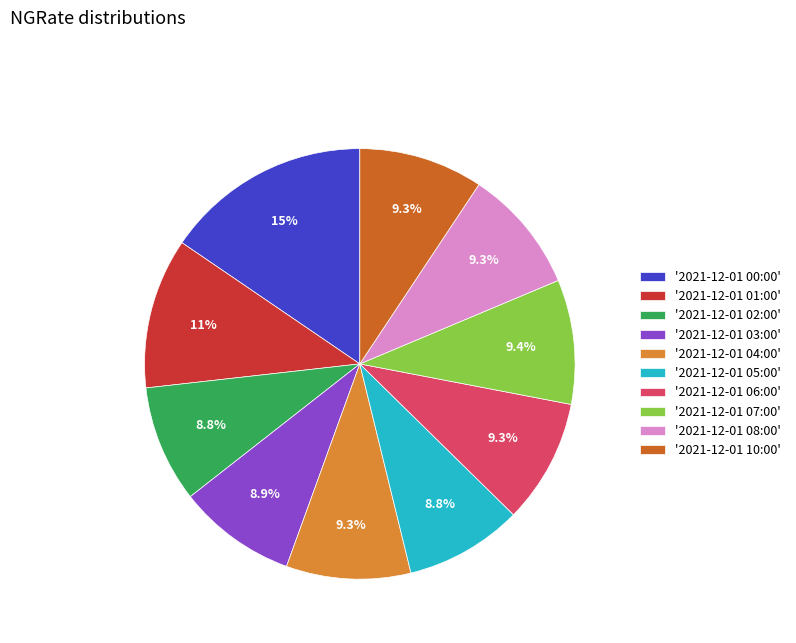

How many segments does this pie chart have?

10